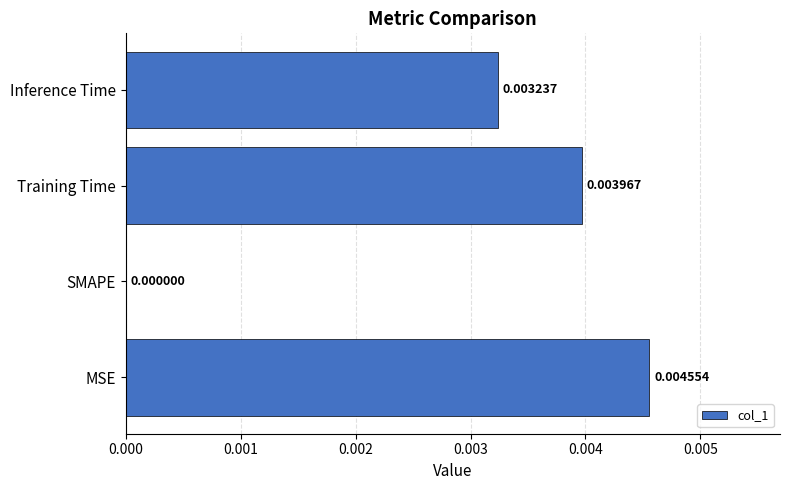

Between SMAPE and MSE, which is larger?

MSE